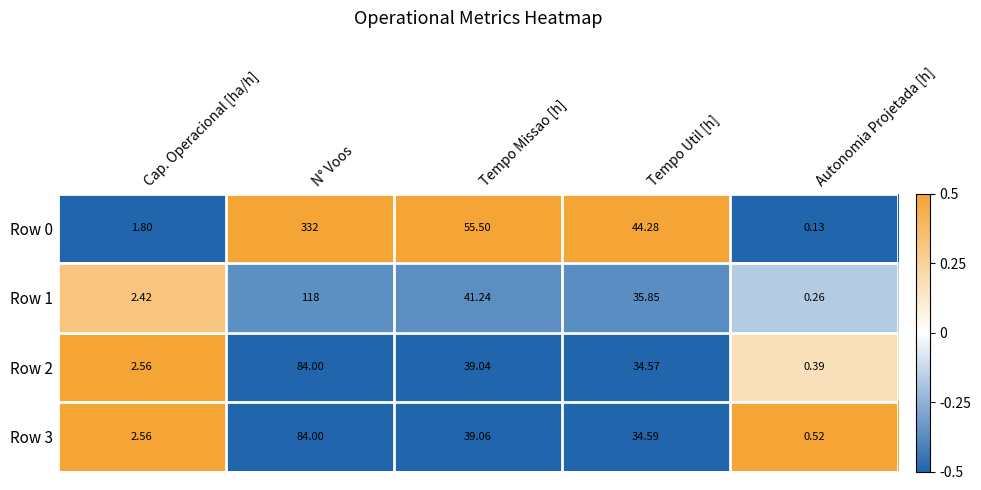

At which category is the sum across all series the highest?

N° Voos